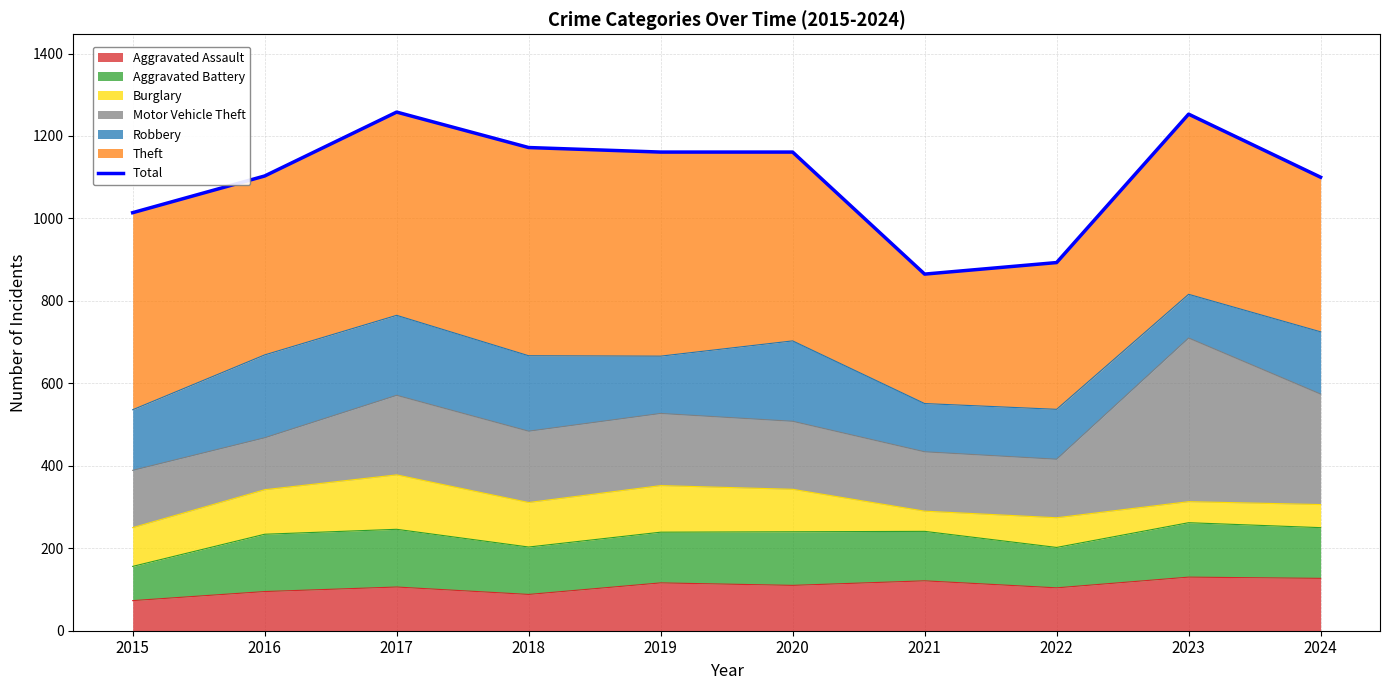

At which category does the chart reach its peak across all series?

2017